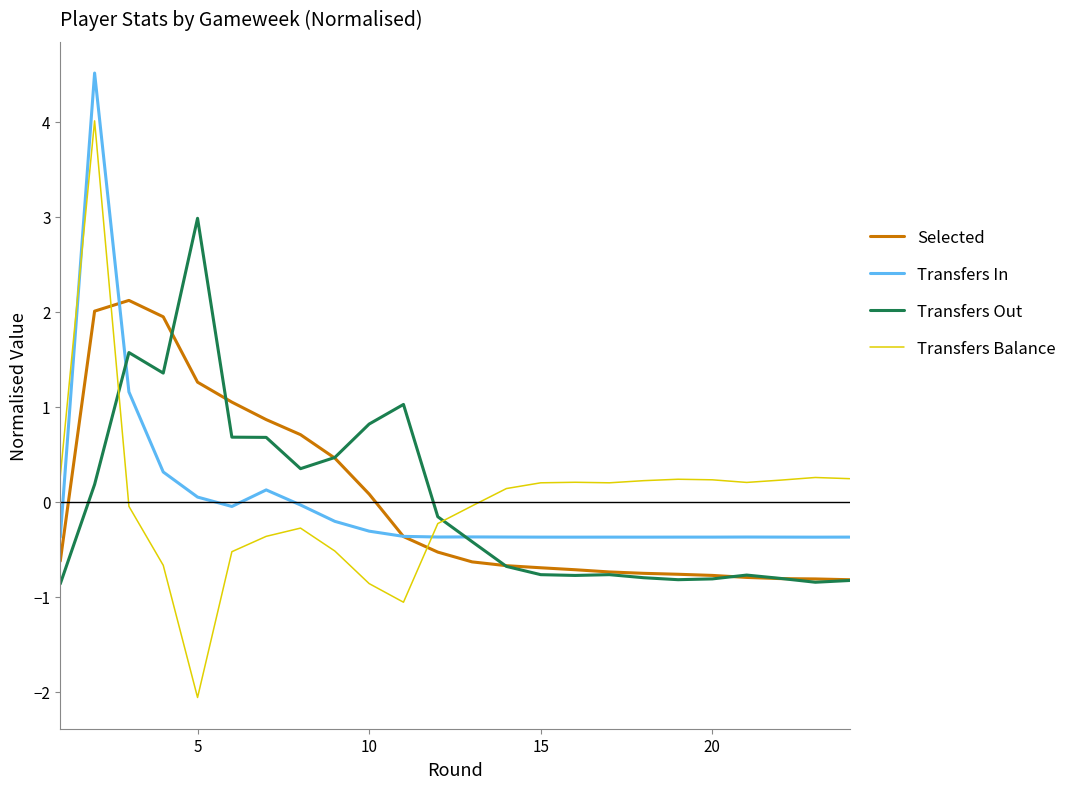

Which series has the largest range (max minus min)?

Transfers Balance